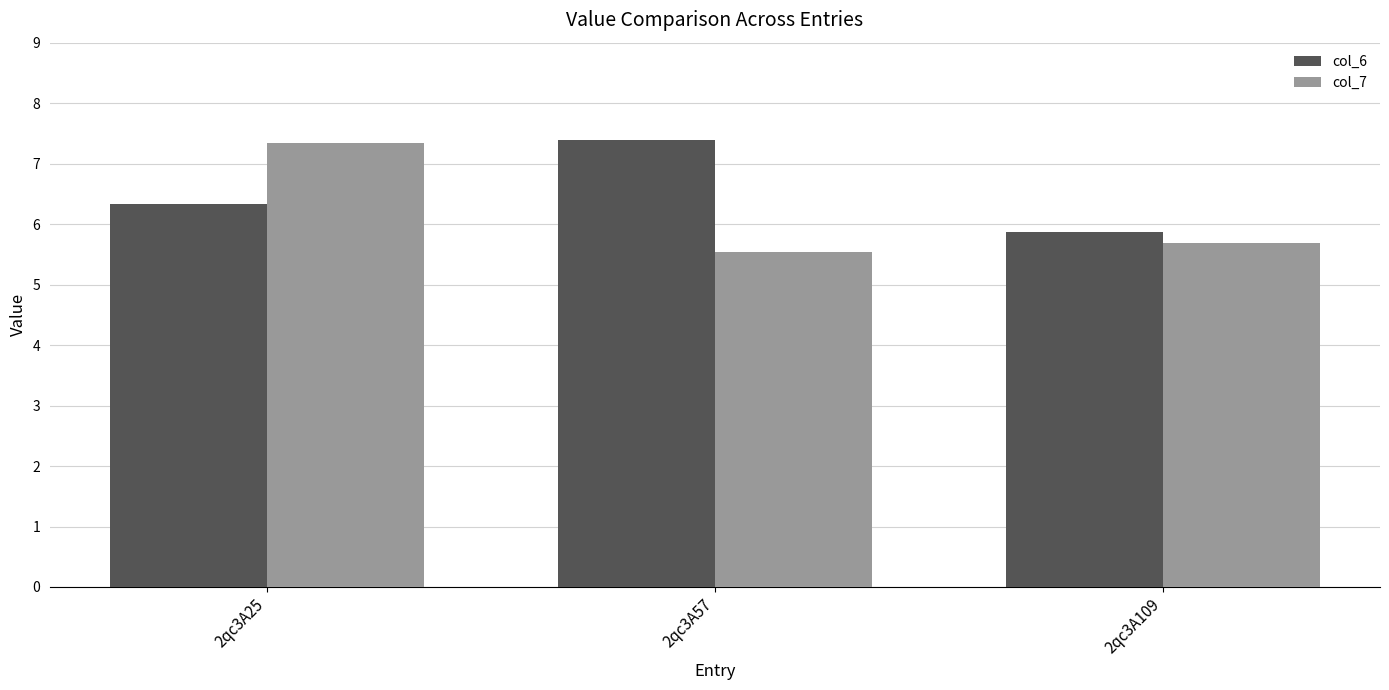

Read the col_6 value at 2qc3A57.

7.4